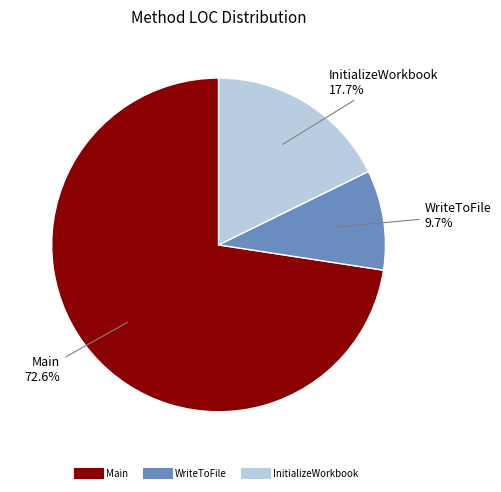

Approximately how many times larger is the value at WriteToFile compared to Main?

0.1